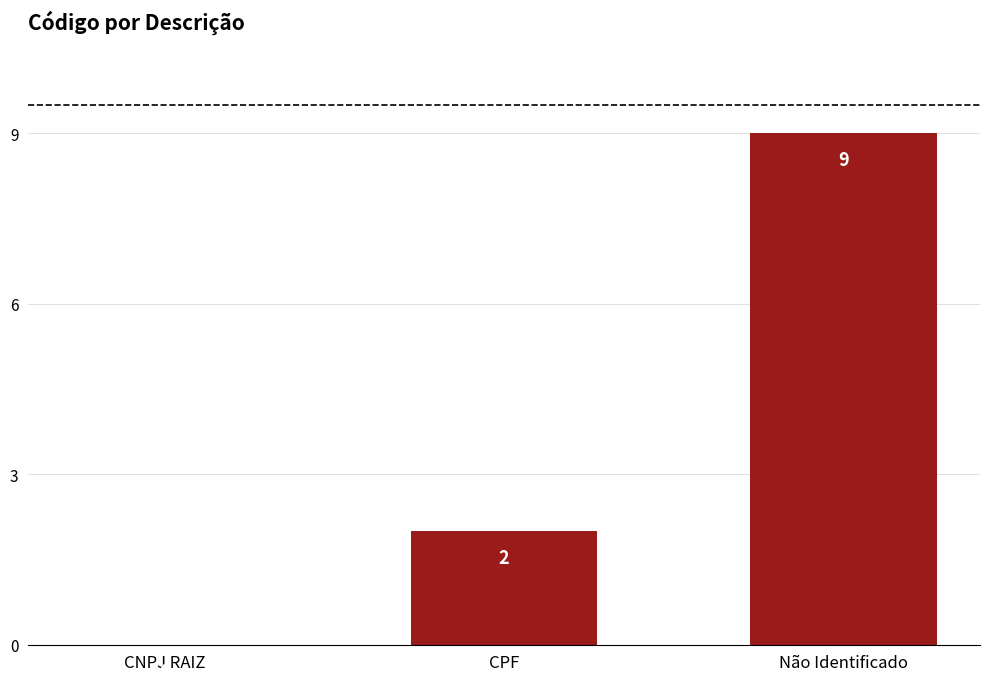

How many values are between 0 and 9?

3